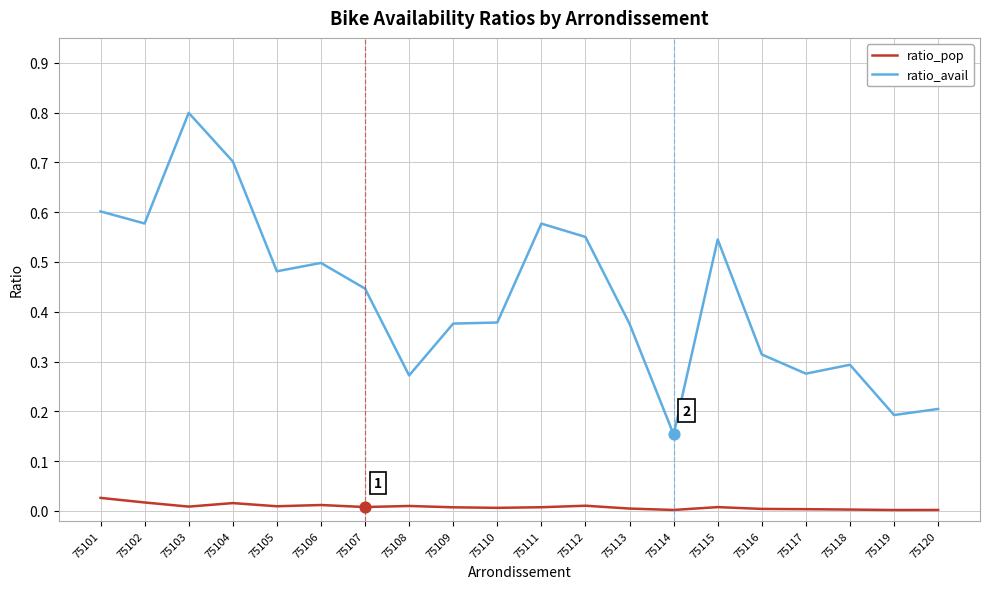

Which series has the largest range (max minus min)?

ratio_avail